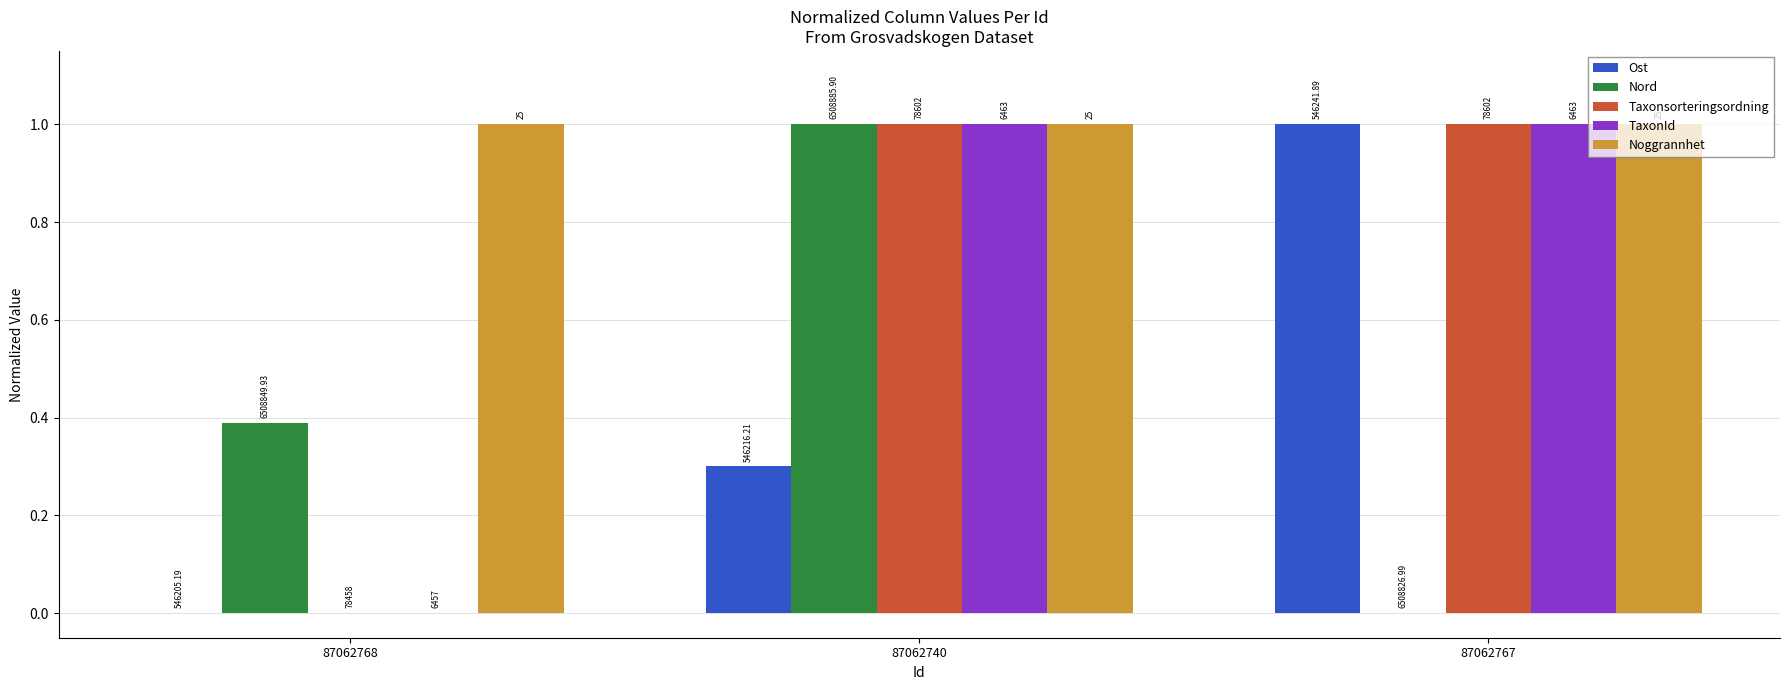

Are the bars horizontal?

No